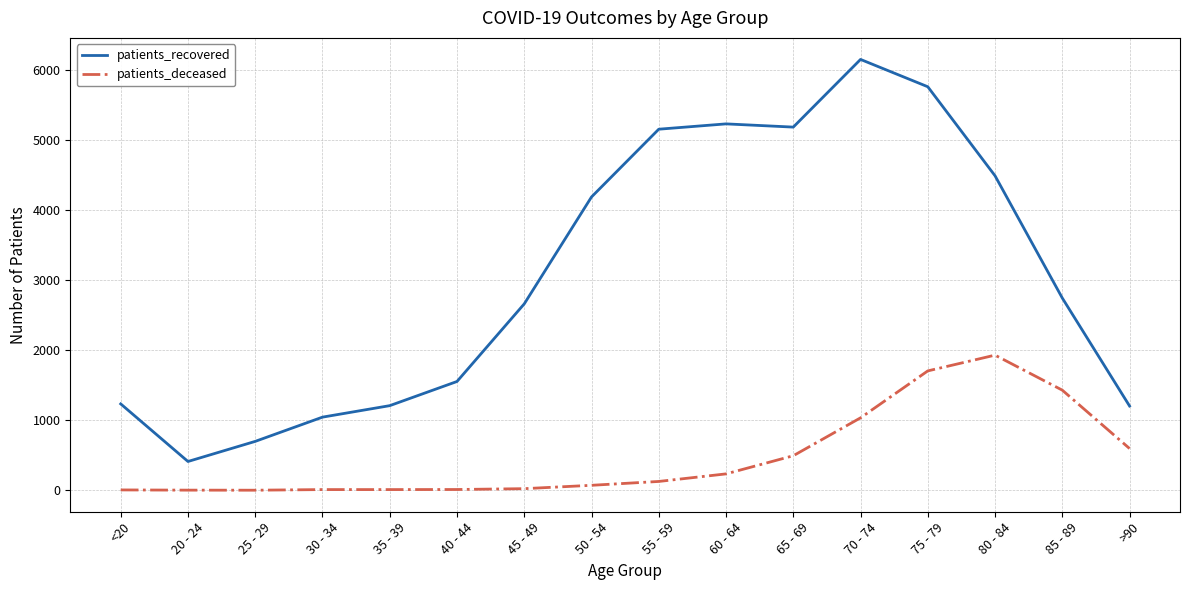

List the series in order of their peak value, highest first.

patients_recovered, patients_deceased